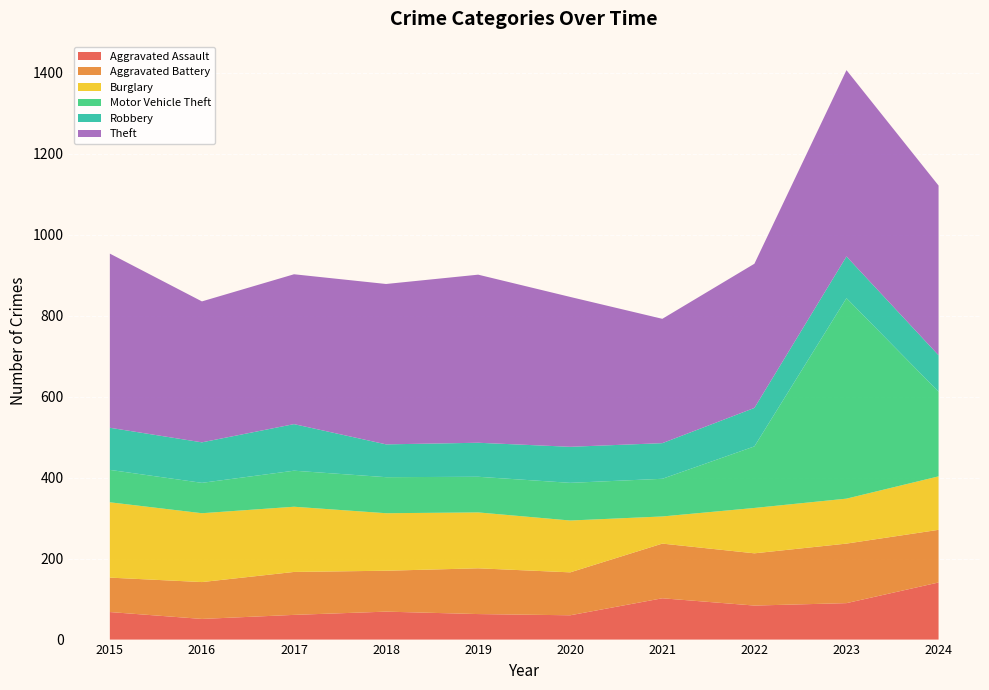

Reading left to right, transcribe all the data shown in this chart.

Aggravated Assault: 68	51	61	69	63	60	102	84	90	141
Aggravated Battery: 85	91	106	101	113	106	135	129	147	130
Burglary: 186	170	161	142	138	128	67	112	111	132
Motor Vehicle Theft: 80	75	89	89	88	93	93	152	495	209
Robbery: 104	100	115	81	84	89	88	95	103	90
Theft: 430	348	370	396	415	370	307	356	460	419